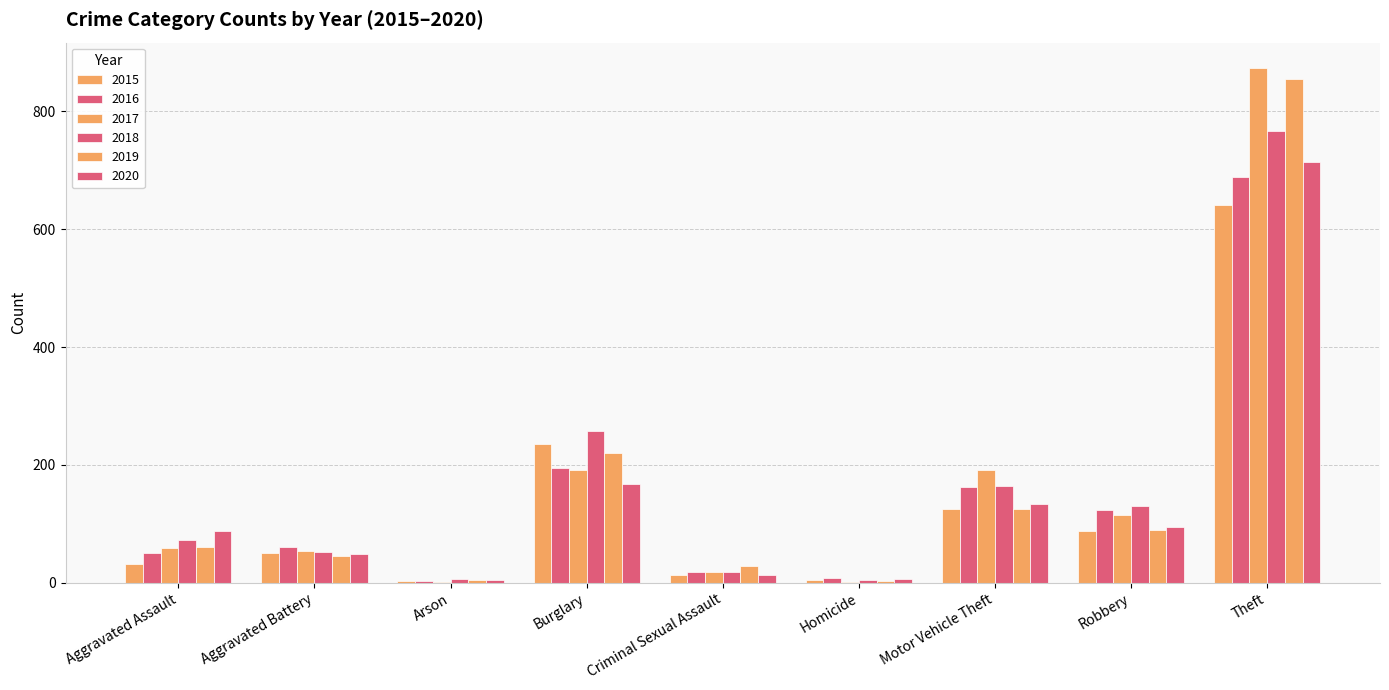

How many groups of bars are there?

9